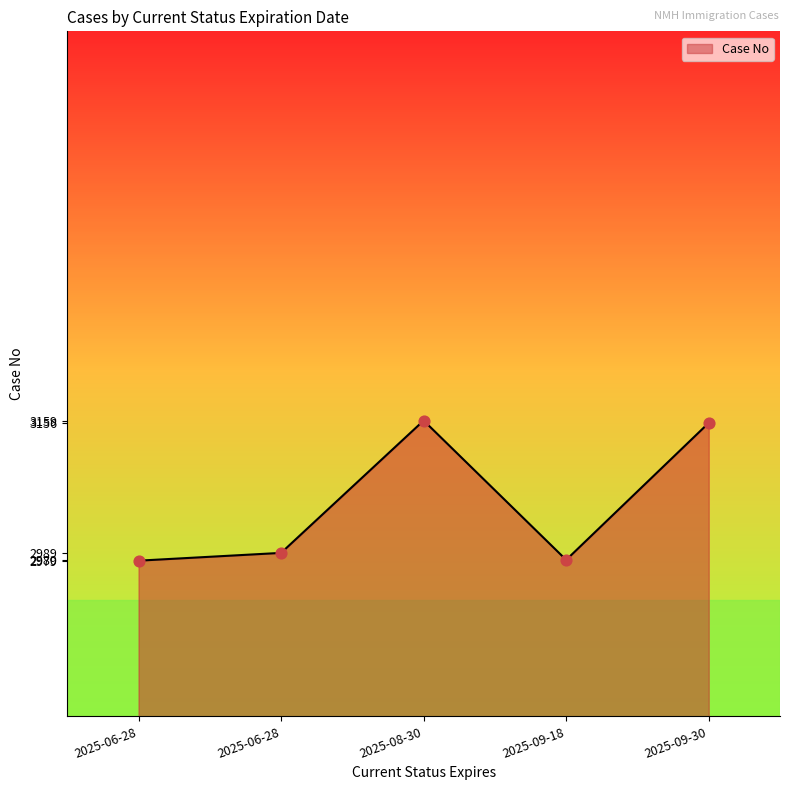

What is the change in value from 2025-09-18 to 2025-09-30?

+176